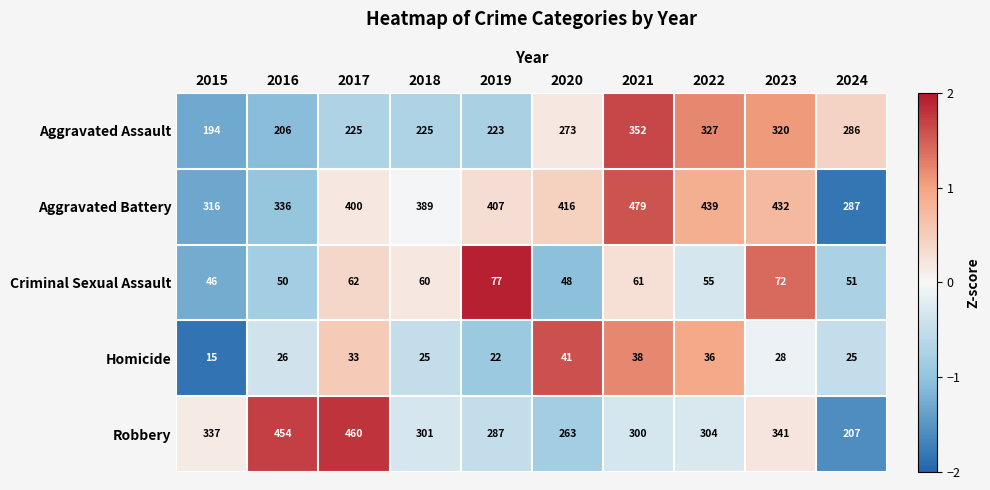

At which label does Criminal Sexual Assault reach its peak?

2019